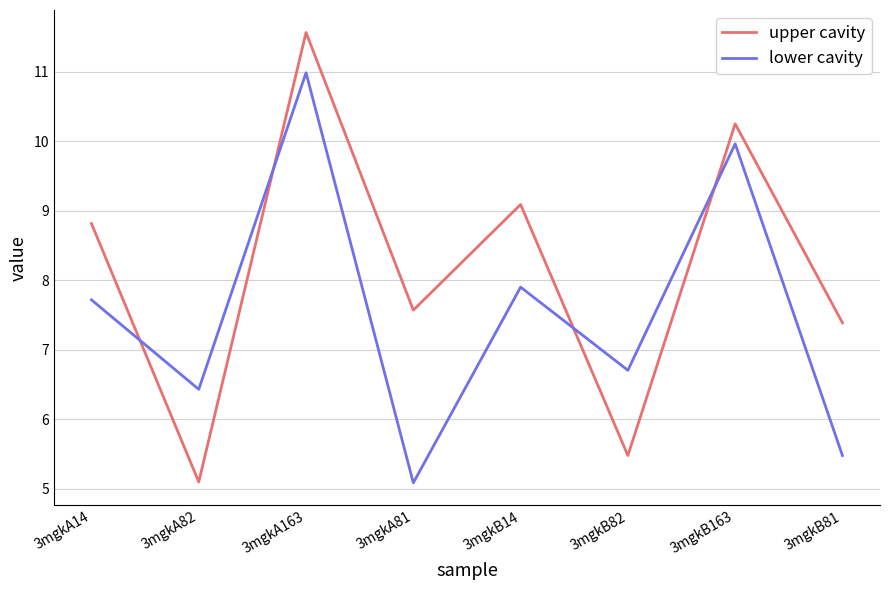

Is this an area chart (filled region under the line)?

No